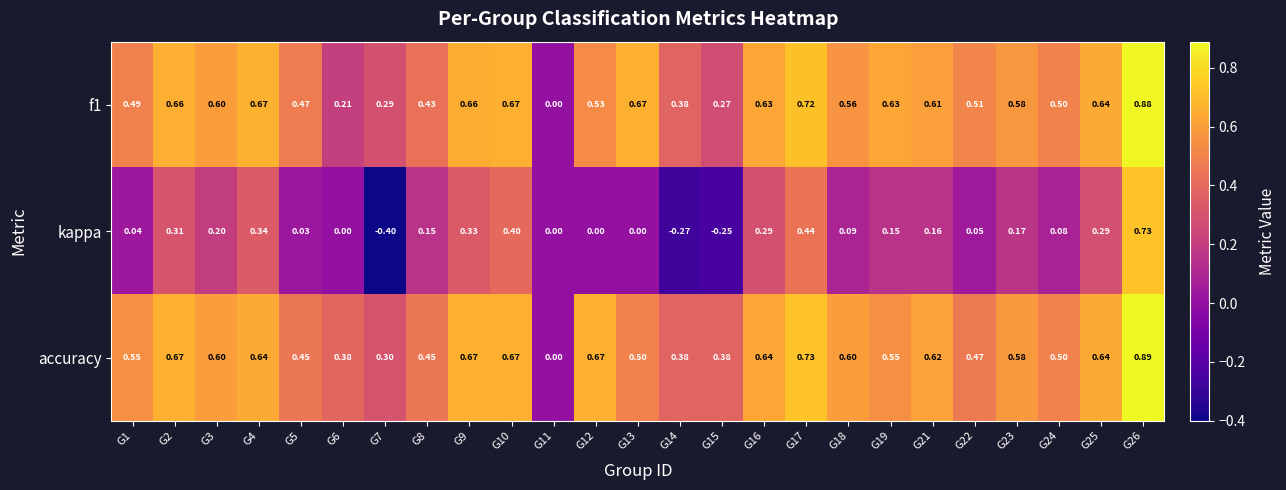

Is the value of f1 at G13 greater than the value of kappa at G3?

Yes